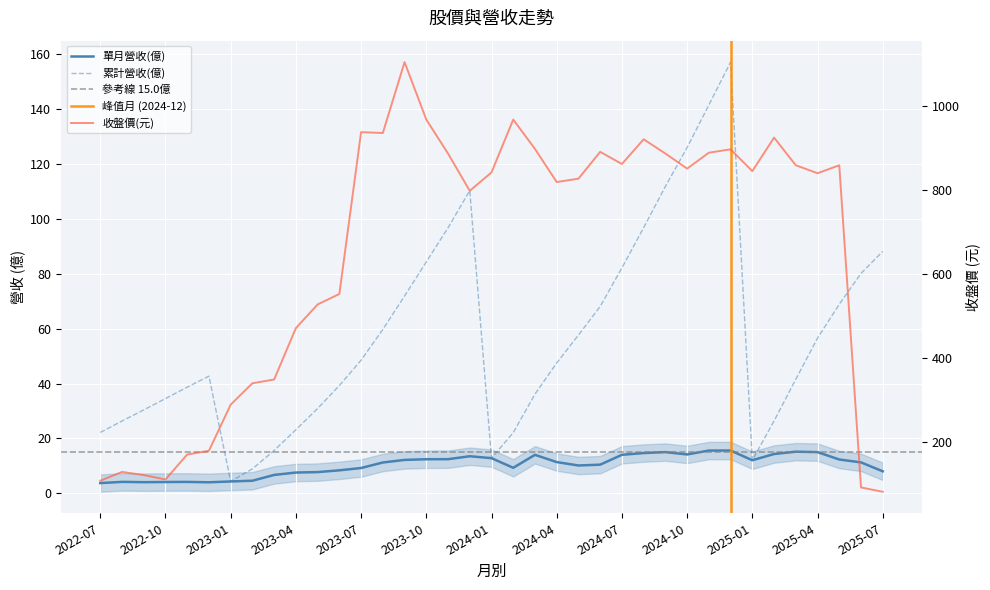

At which label does 單月營收(億) first exceed 11?

2023-08